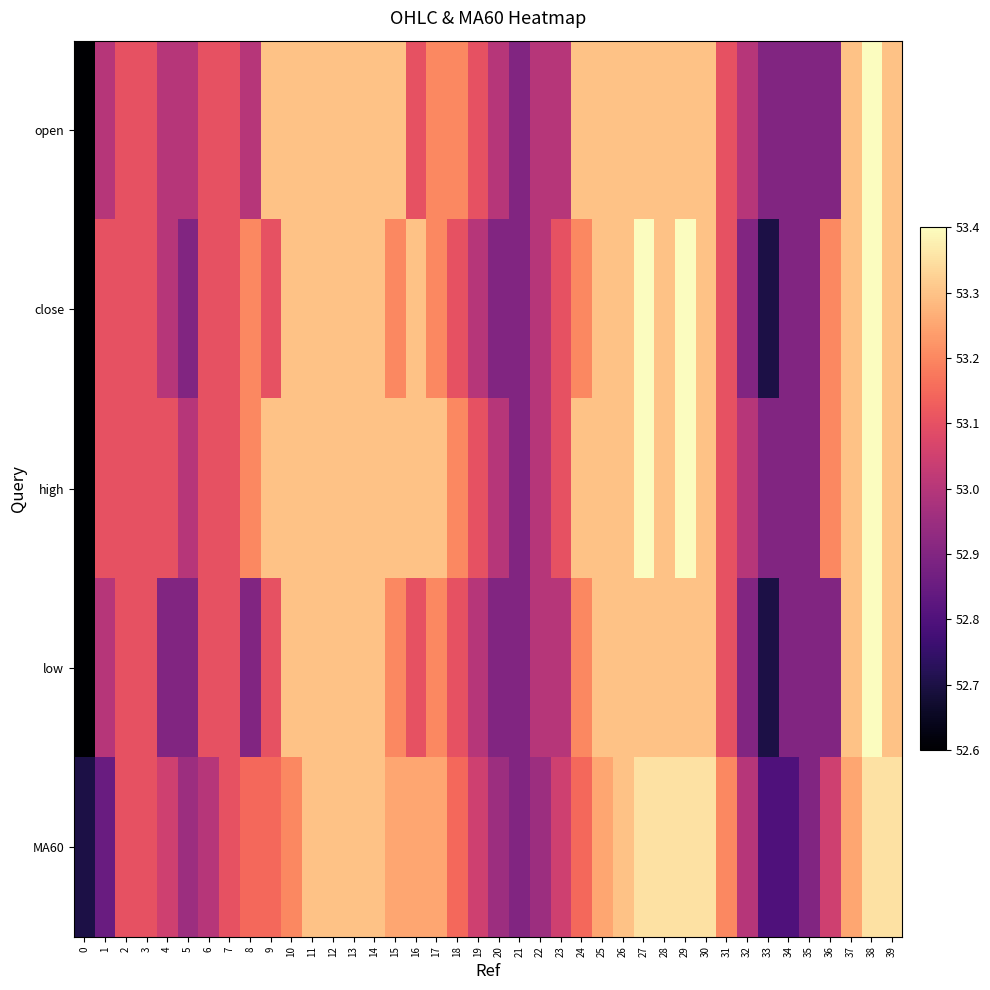

Reading left to right, list all the values displayed in this chart.

row_0: 52.6	53.0	53.1	53.1	53.0	53.0	53.1	53.1	53.0	53.3	53.3	53.3	53.3	53.3	53.3	53.3	53.1	53.2	53.2	53.1	53.0	52.9	53.0	53.0	53.3	53.3	53.3	53.3	53.3	53.3	53.3	53.1	53.0	52.9	52.9	52.9	52.9	53.3	53.4	53.3
row_1: 52.6	53.1	53.1	53.1	53.0	52.9	53.1	53.1	53.2	53.1	53.3	53.3	53.3	53.3	53.3	53.2	53.3	53.2	53.1	53.0	52.9	52.9	53.0	53.1	53.2	53.3	53.3	53.4	53.3	53.4	53.3	53.1	52.9	52.7	52.9	52.9	53.2	53.3	53.4	53.3
row_2: 52.6	53.1	53.1	53.1	53.1	53.0	53.1	53.1	53.2	53.3	53.3	53.3	53.3	53.3	53.3	53.3	53.3	53.3	53.2	53.1	53.0	52.9	53.0	53.1	53.3	53.3	53.3	53.4	53.3	53.4	53.3	53.1	53.0	52.9	52.9	52.9	53.2	53.3	53.4	53.3
row_3: 52.6	53.0	53.1	53.1	52.9	52.9	53.1	53.1	52.9	53.1	53.3	53.3	53.3	53.3	53.3	53.2	53.1	53.2	53.1	53.0	52.9	52.9	53.0	53.0	53.2	53.3	53.3	53.3	53.3	53.3	53.3	53.1	52.9	52.7	52.9	52.9	52.9	53.3	53.4	53.3
row_4: 52.7	52.9	53.1	53.1	53.0	53.0	53.0	53.1	53.1	53.1	53.2	53.3	53.3	53.3	53.3	53.2	53.2	53.2	53.1	53.0	53.0	52.9	53.0	53.0	53.1	53.2	53.3	53.4	53.4	53.4	53.4	53.2	53.0	52.8	52.8	52.9	53.0	53.2	53.4	53.4